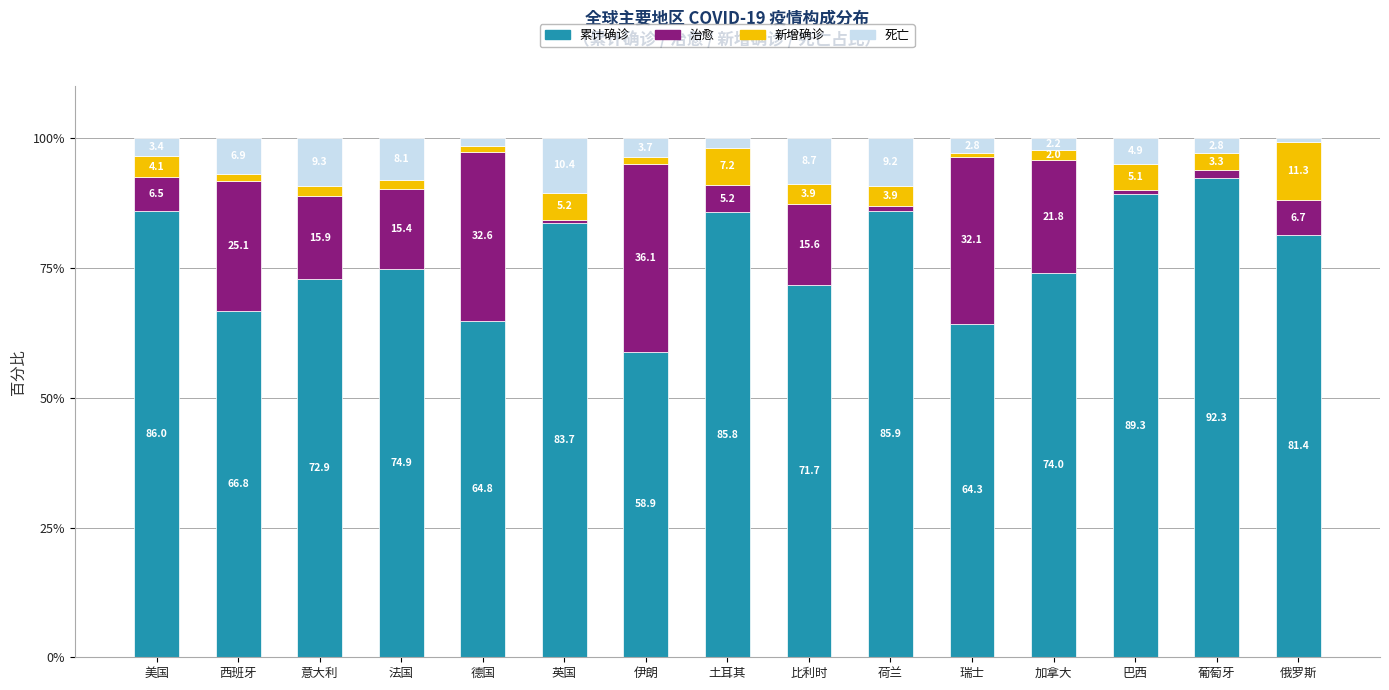

What is the difference between the maximum and second lowest values in the 累计确诊 series?

28.0